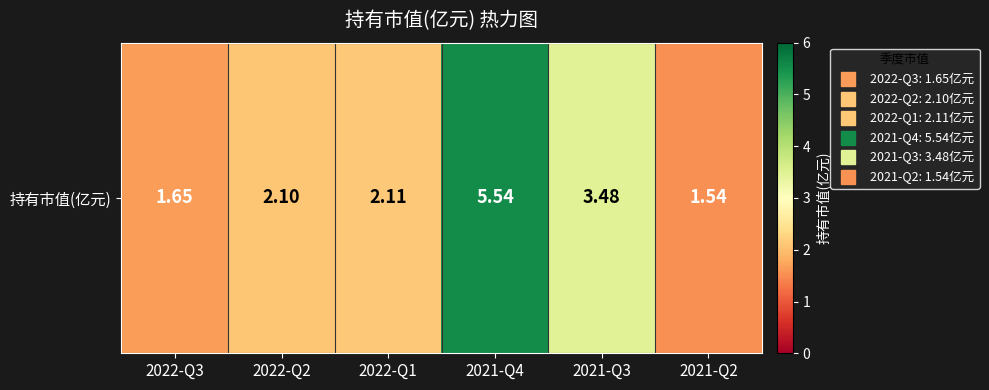

What value does the data have at 2021-Q2?

1.5